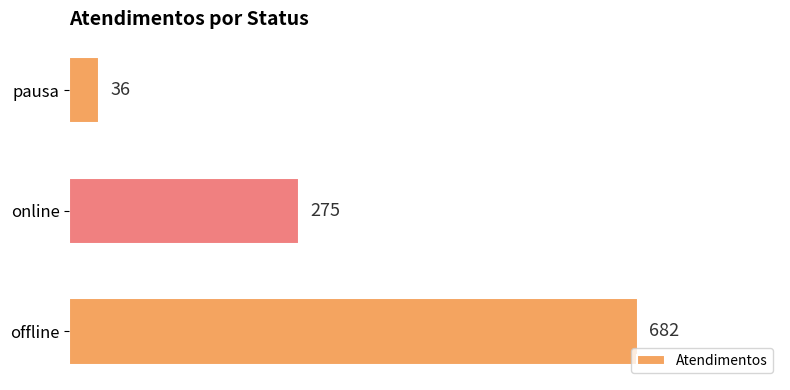

What is the average value?

331